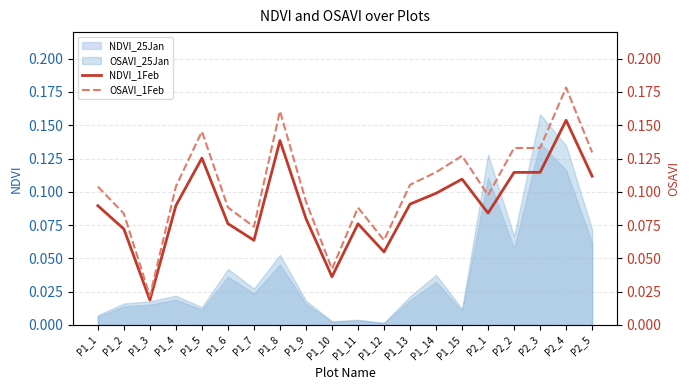

Which category has the highest value in the OSAVI_25Jan series?

P2_3